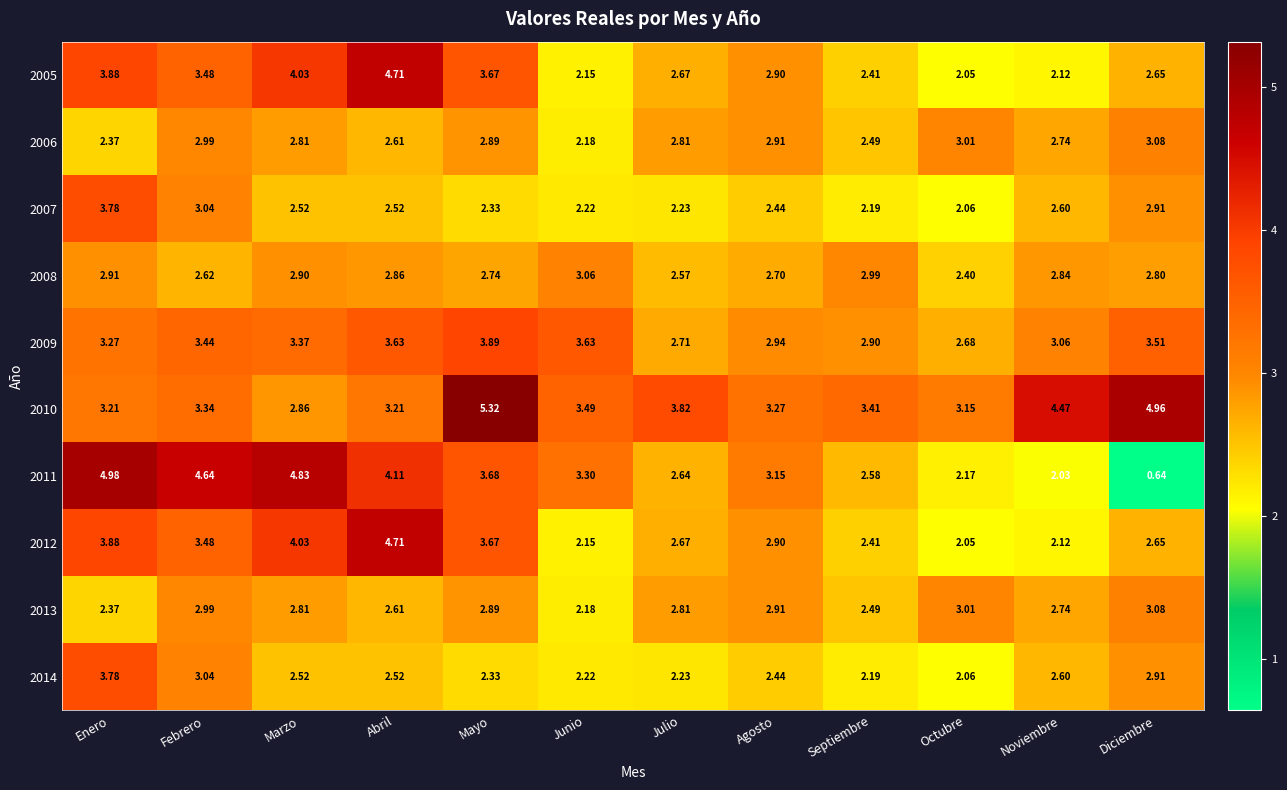

Count the number of data series in this chart.

10